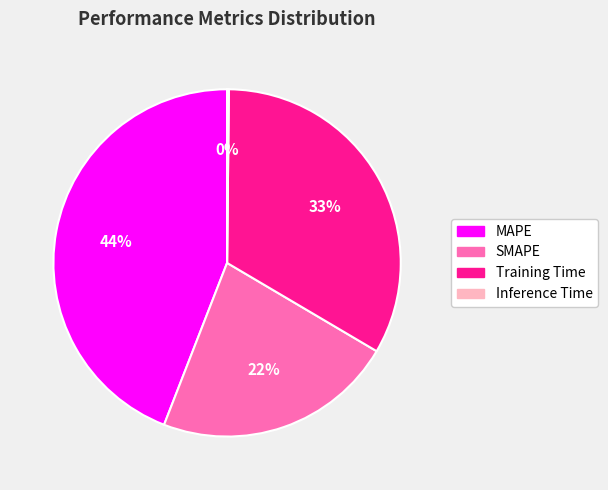

To the nearest percent, what is the combined percentage of SMAPE and Training Time?

56%